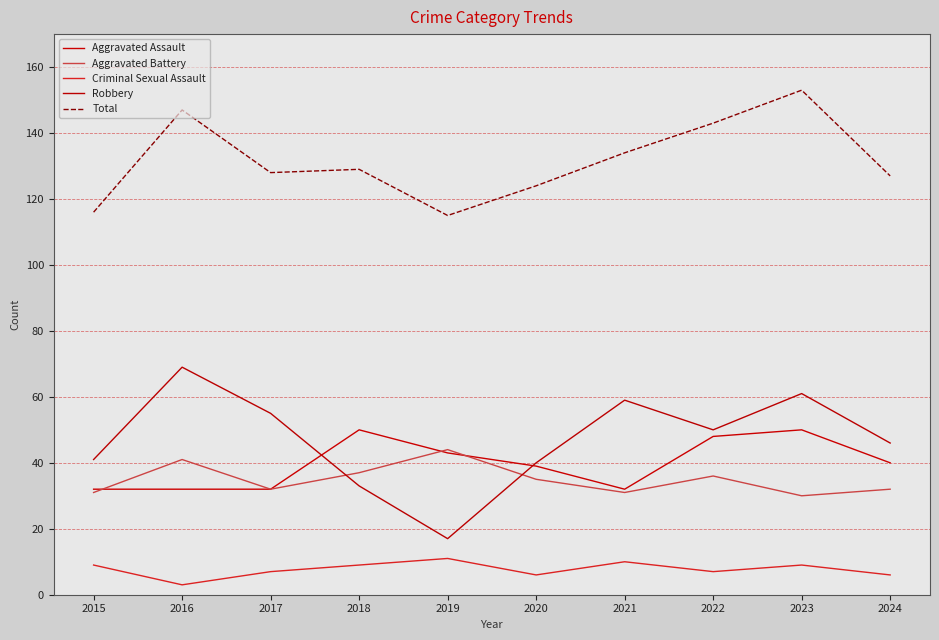

Reading left to right, transcribe all the data shown in this chart.

Aggravated Assault: 32	32	32	50	43	39	32	48	50	40
Aggravated Battery: 31	41	32	37	44	35	31	36	30	32
Criminal Sexual Assault: 9	3	7	9	11	6	10	7	9	6
Robbery: 41	69	55	33	17	40	59	50	61	46
Total: 116	147	128	129	115	124	134	143	153	127